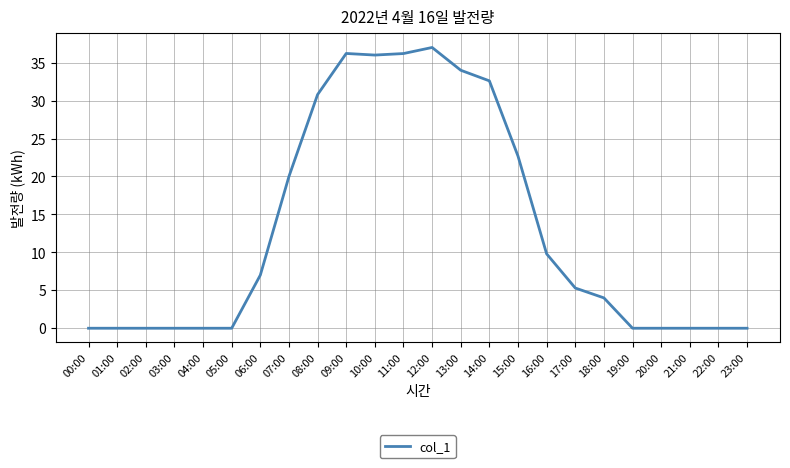

Reading left to right, list all the values displayed in this chart.

0.0	0.0	0.0	0.0	0.0	0.0	7.0	20.0	30.8	36.2	36.0	36.2	37.0	34.0	32.6	22.7	9.8	5.3	4.0	0.0	0.0	0.0	0.0	0.0